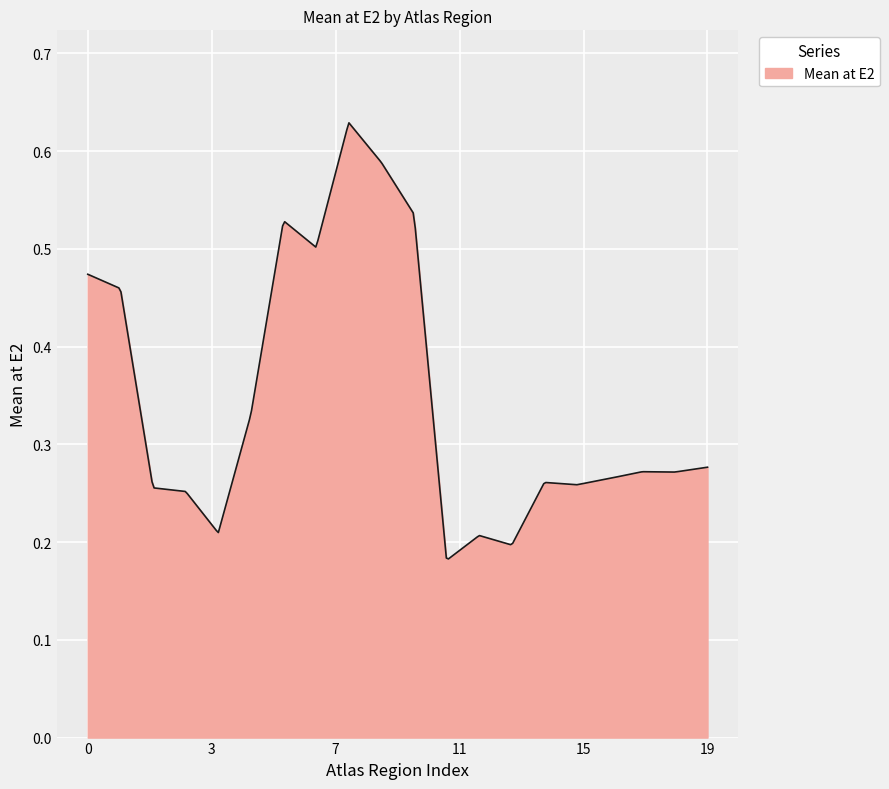

How many distinct data groups are displayed?

1